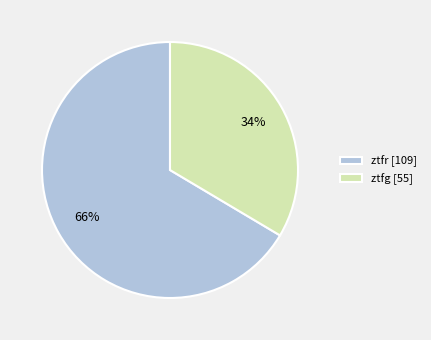

The ztfr slice represents 66% of the pie. True or false?

True